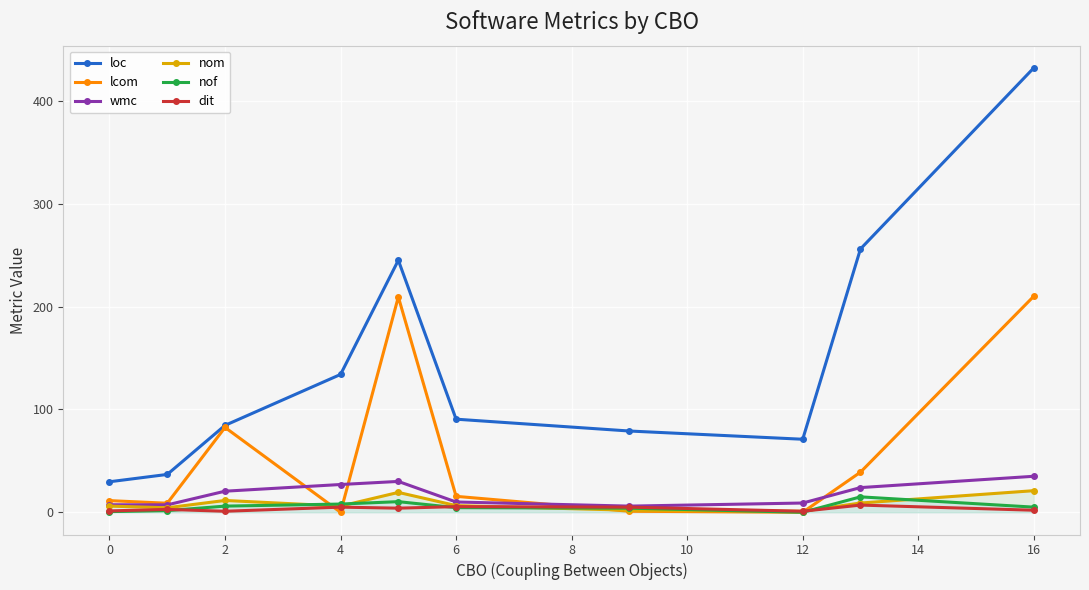

Is the value of loc at 16 greater than the value of dit at 4?

Yes